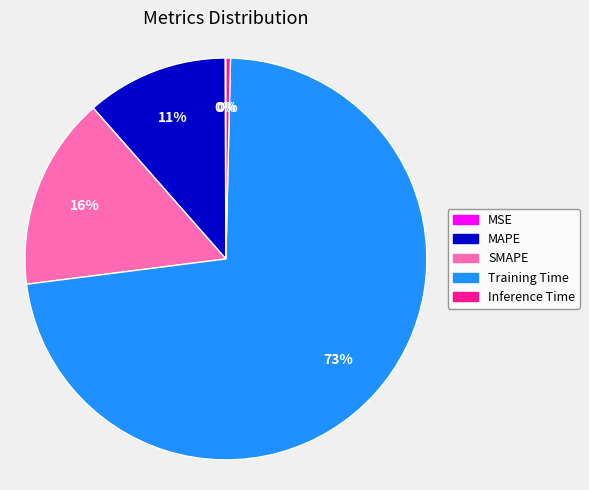

Do Training Time and SMAPE together represent more than half of the pie?

Yes